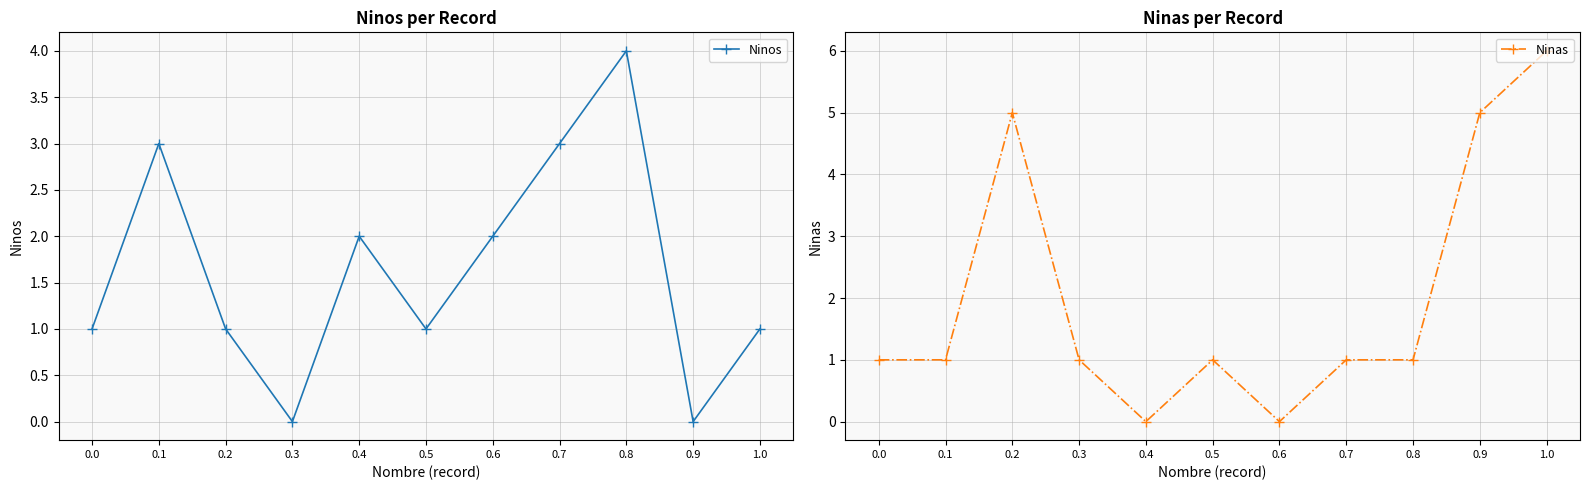

What are all the series names shown in the legend?

Ninos, Ninas